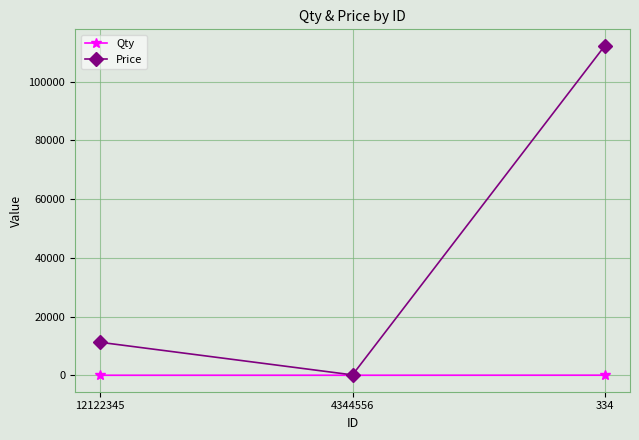

What is the difference between the second highest and minimum values in the Qty series?

3.0